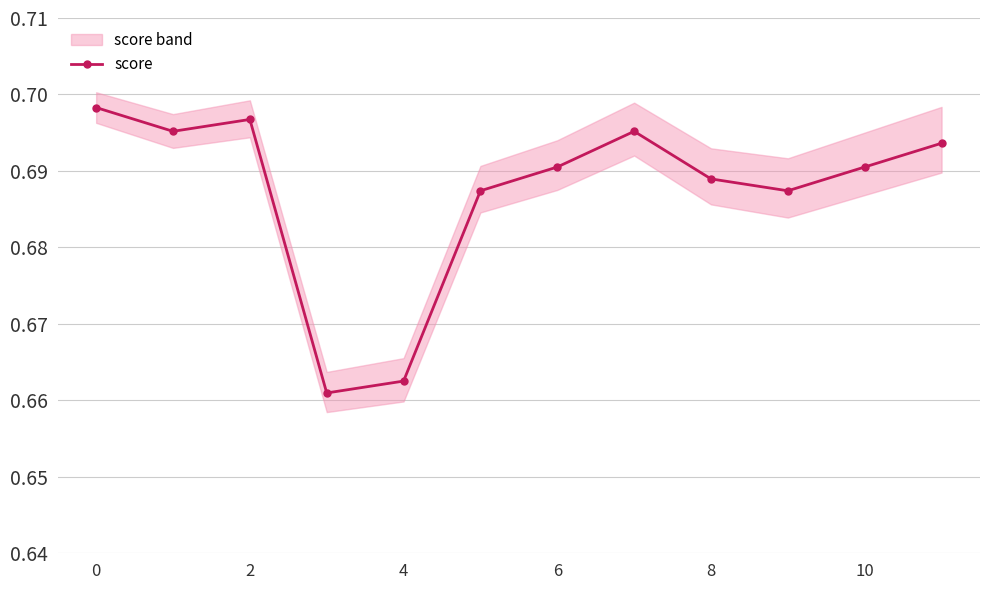

How many score values are between 0 and 1?

12